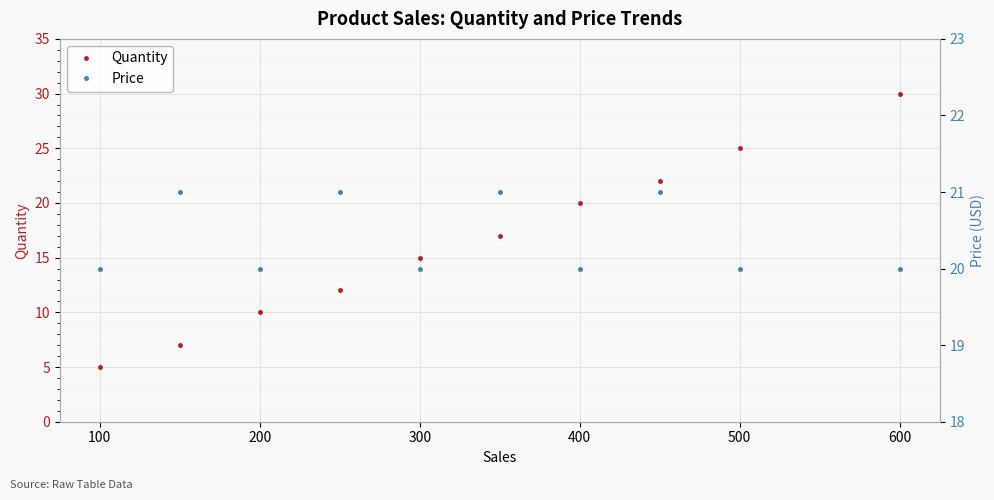

The Quantity series shows 5 at 100. True or false?

True